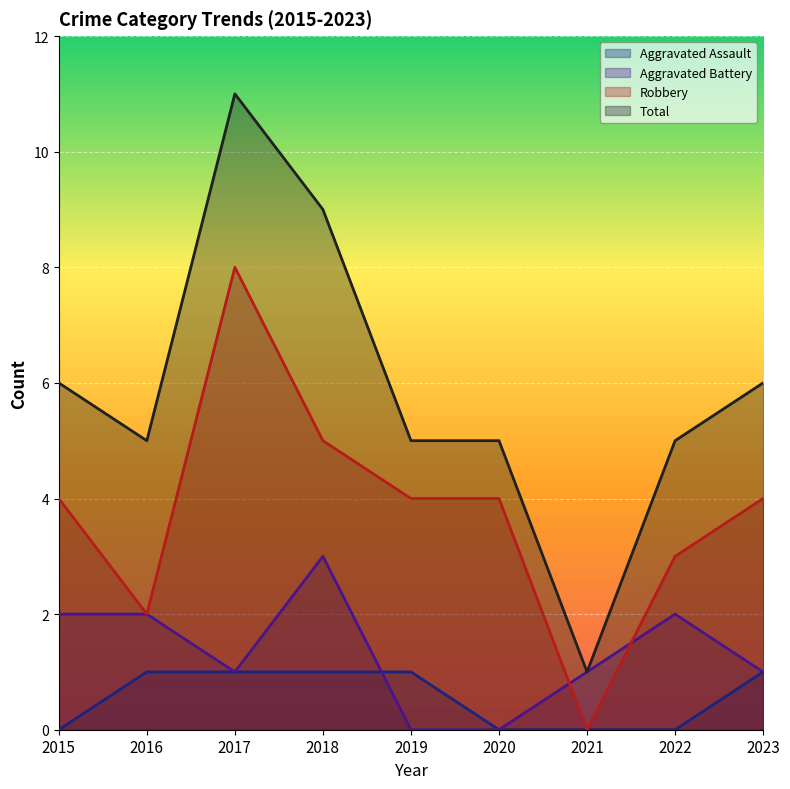

What are all the series names shown in the legend?

Aggravated Assault, Aggravated Battery, Robbery, Total